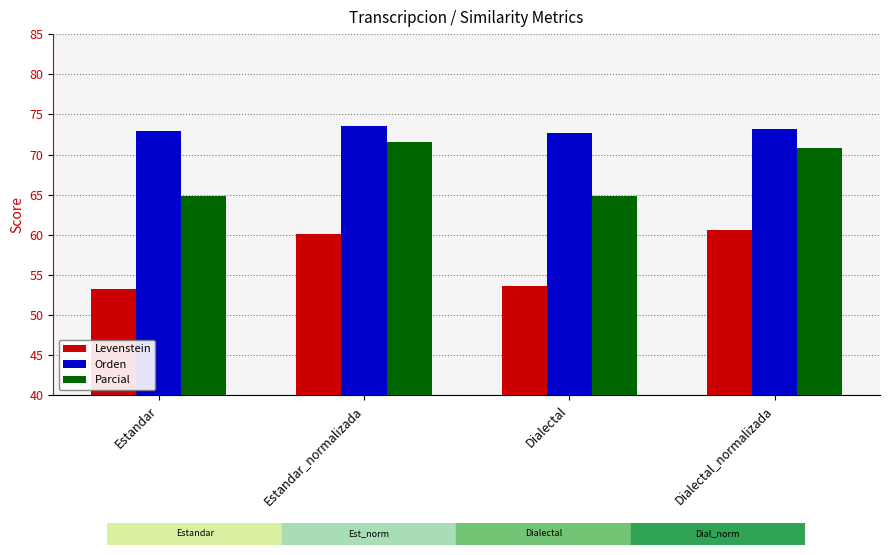

Is the value of Levenstein at Dialectal_normalizada greater than the value of Orden at Estandar_normalizada?

No